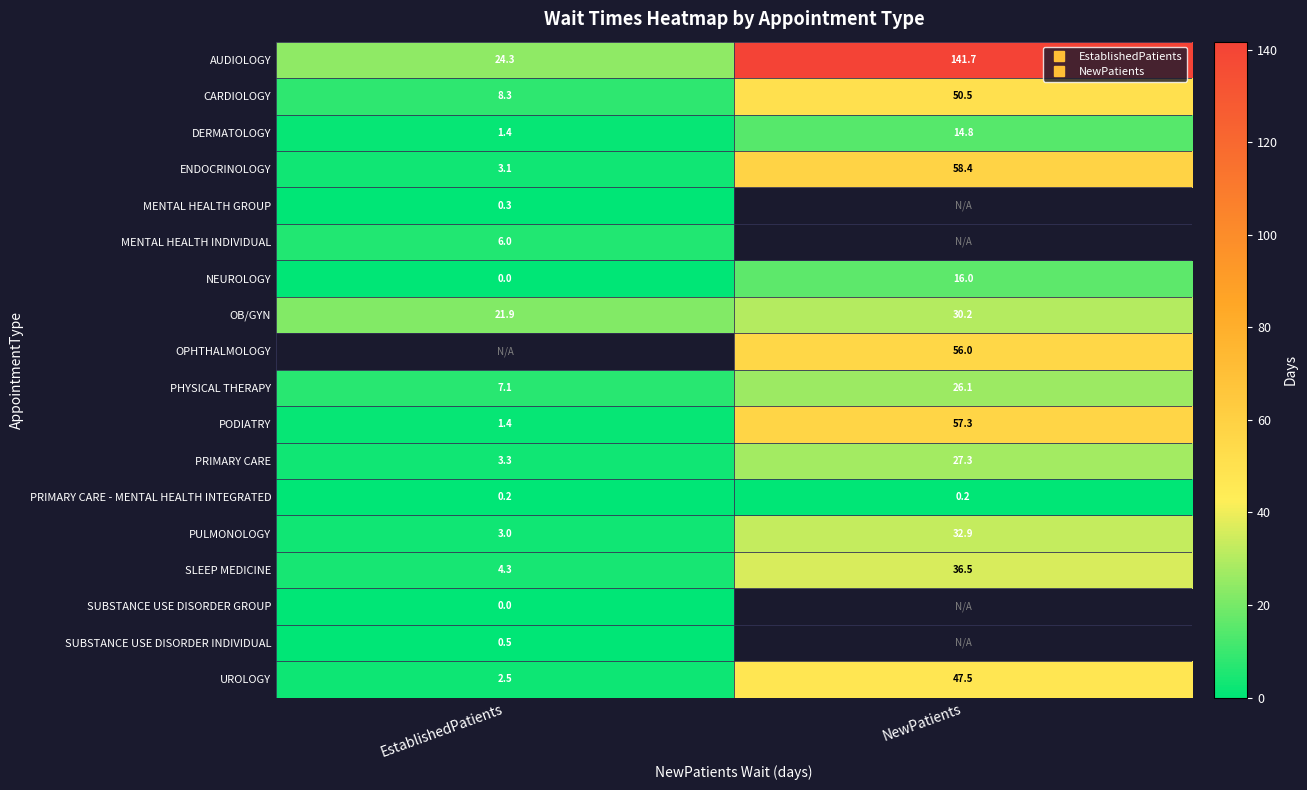

Which has a higher value, NewPatients or EstablishedPatients?

NewPatients